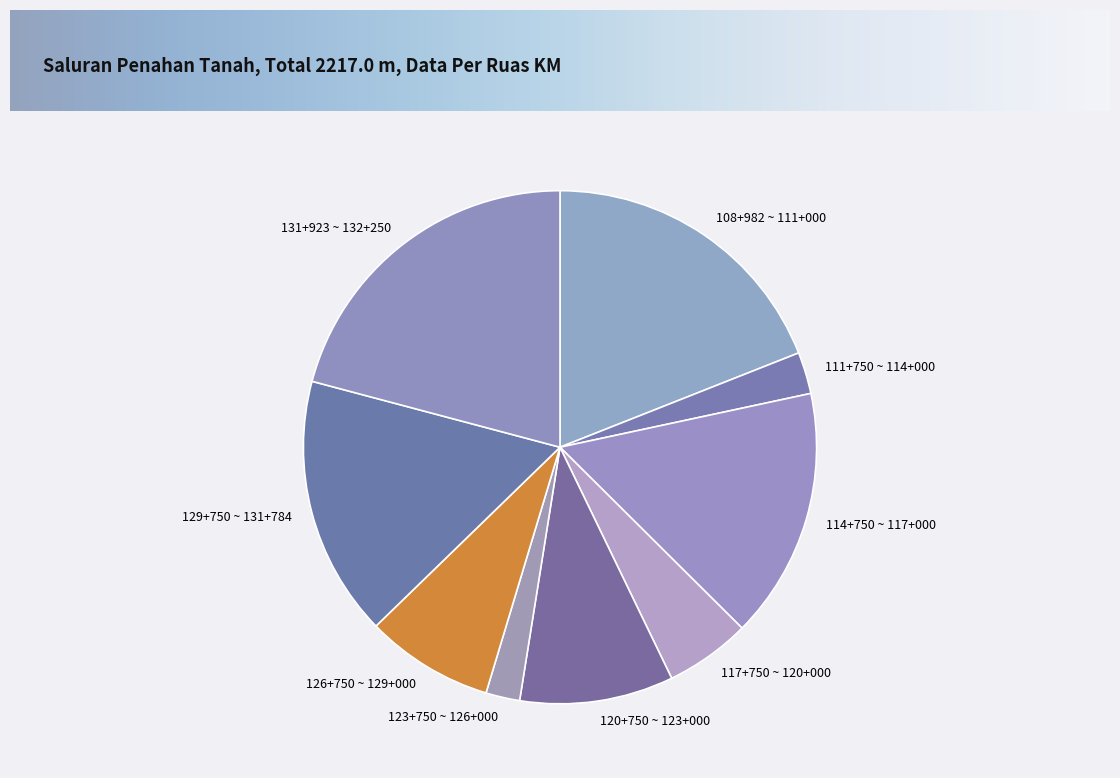

Combined, do 114+750 ~ 117+000 and 117+750 ~ 120+000 account for over 50%?

No